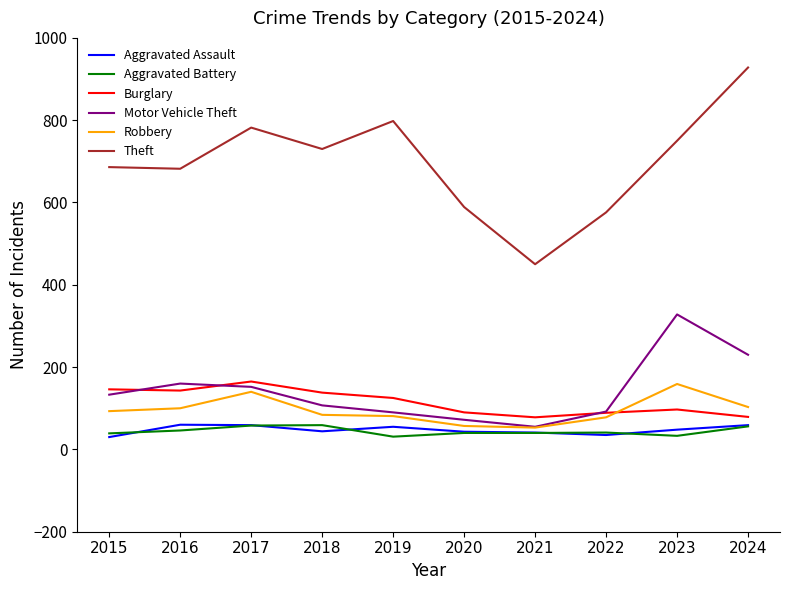

True or false: Theft and Burglary cross at least once.

False